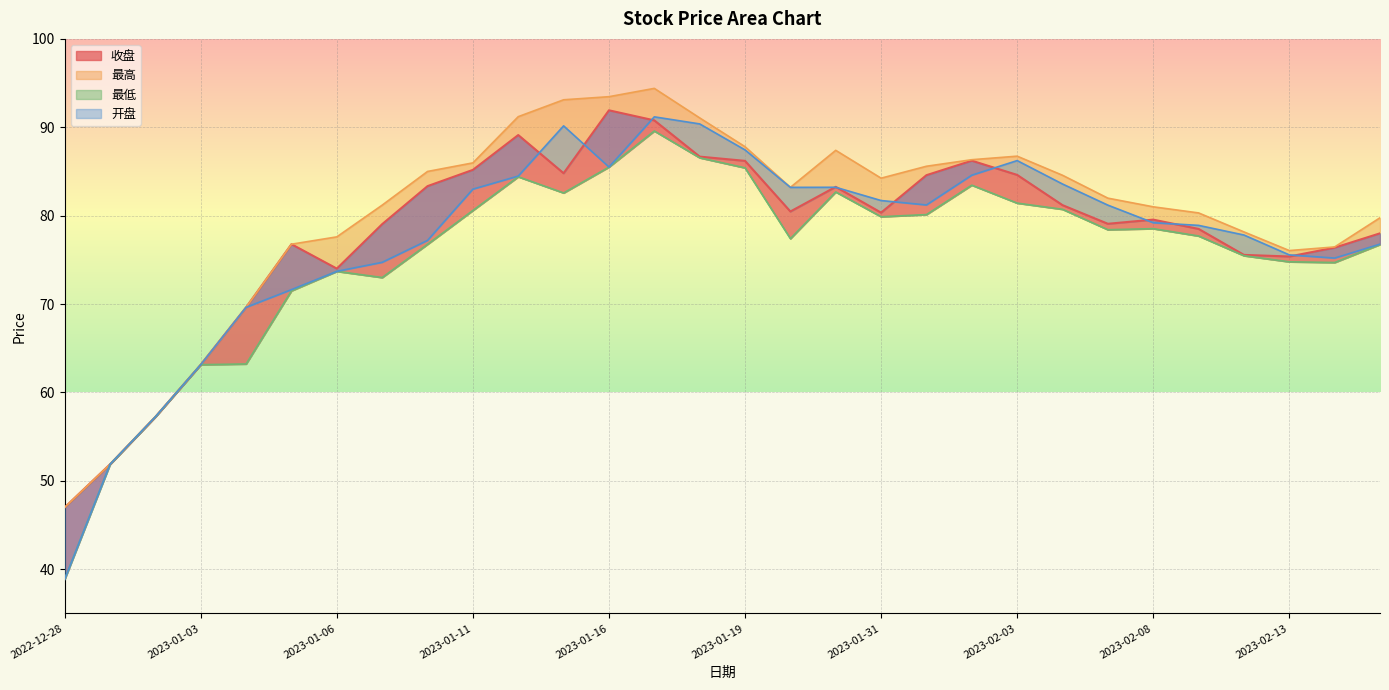

Where is 开盘 nearest to the value 65?

2023-01-03